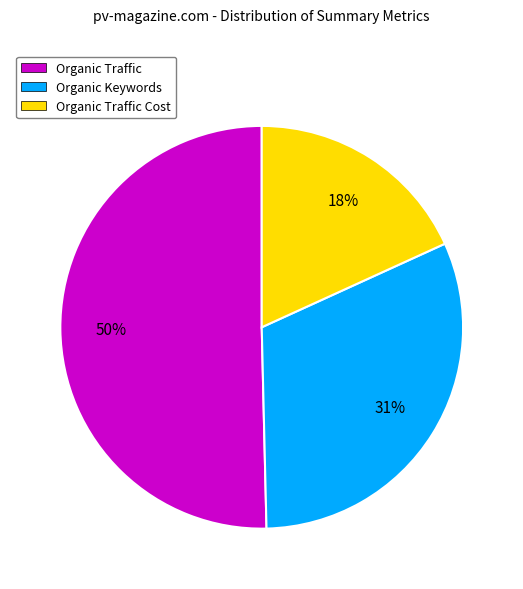

To the nearest percent, what percentage of the pie is Organic Traffic Cost?

18%